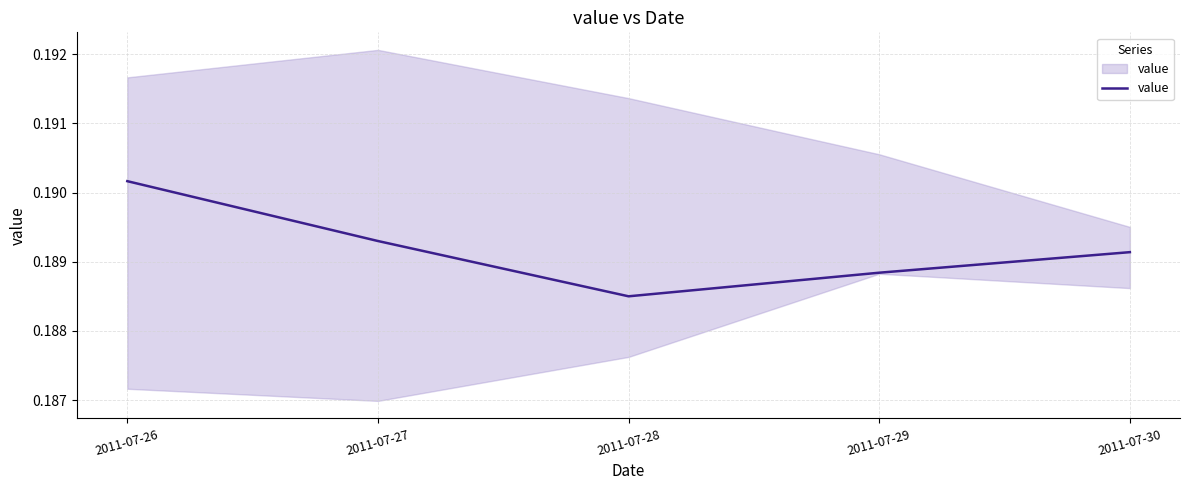

Count the number of categories in the chart.

5